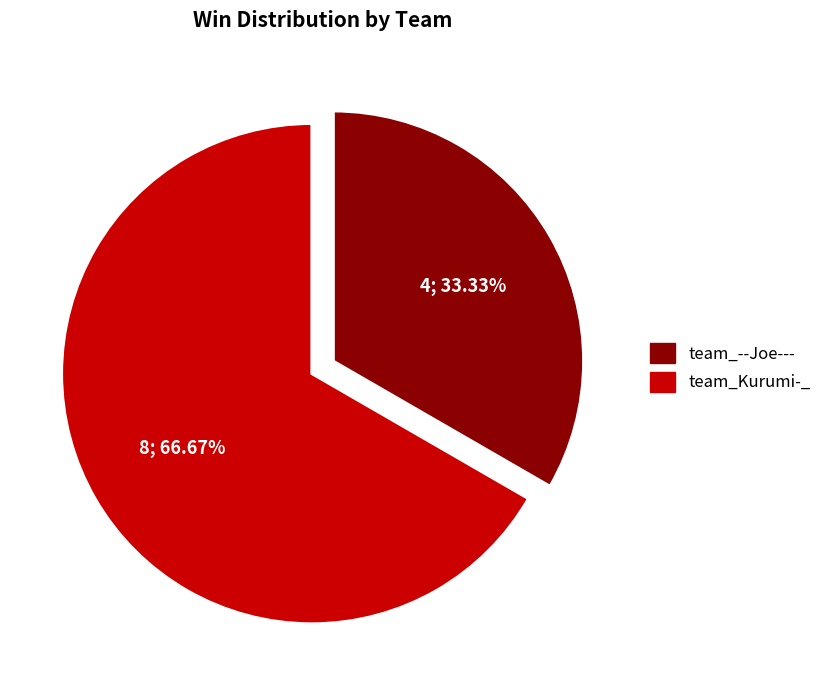

Which category has the biggest portion of the pie?

team_Kurumi-_